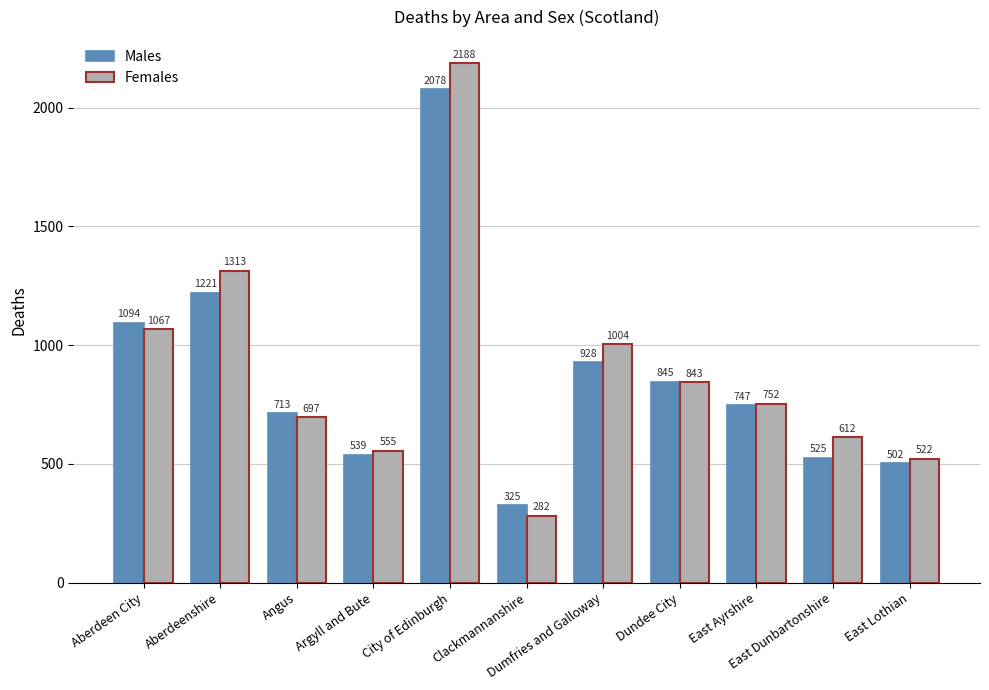

How many bars are there in total?

22